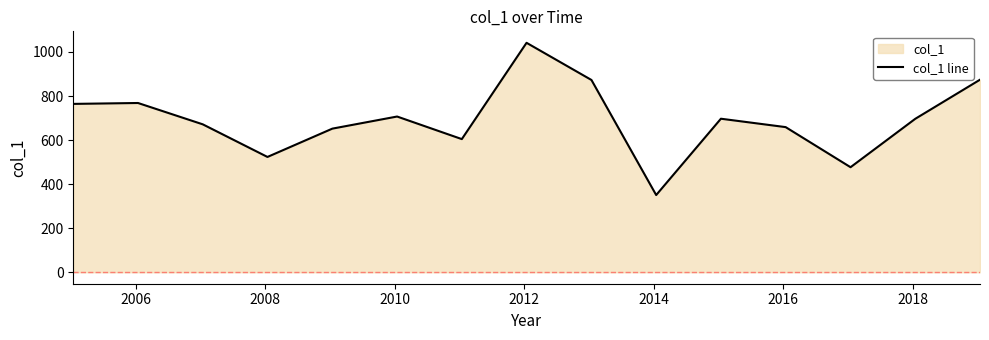

What is the minimum value shown in the chart?

350.5